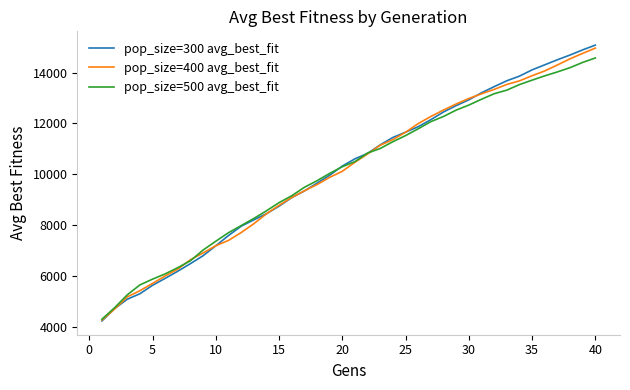

At how many categories does at least one series exceed 11248?

17